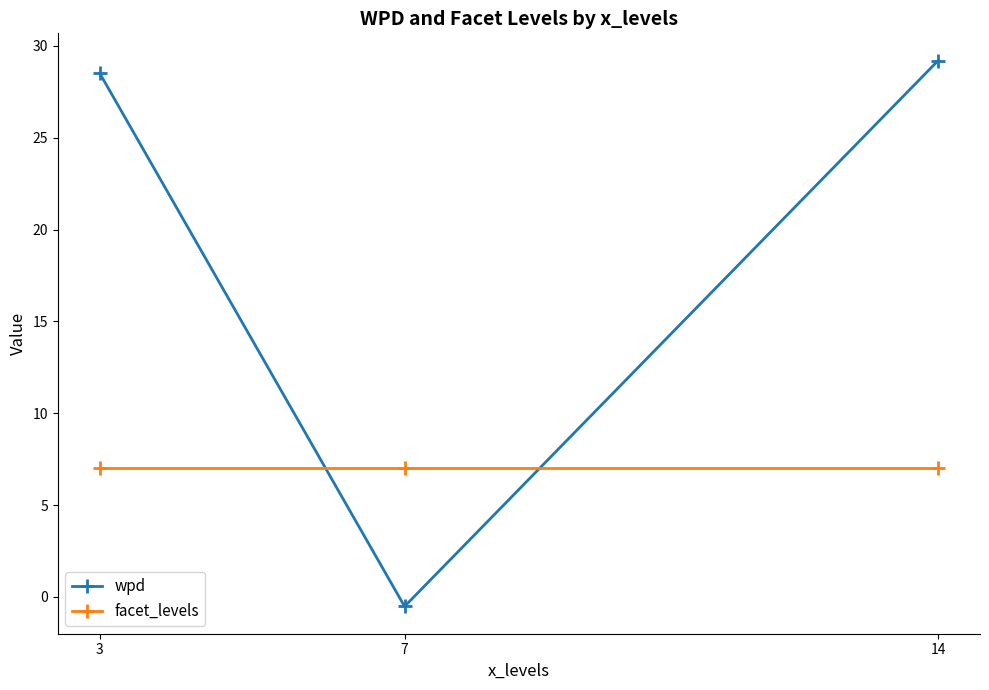

What is the spread (max minus min) of values at 3?

21.5